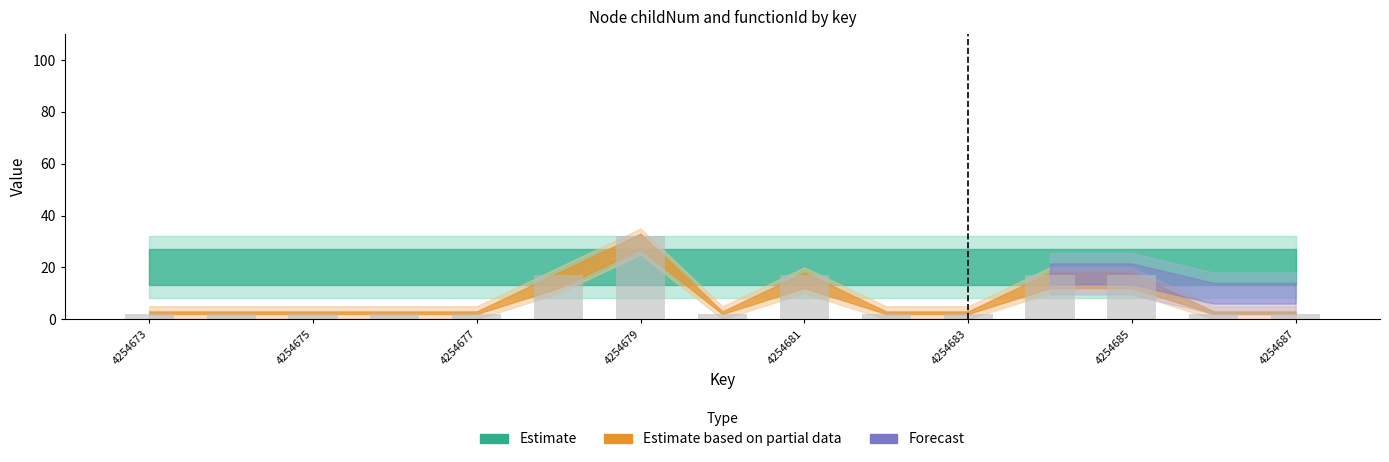

What is the sum of all values?

120